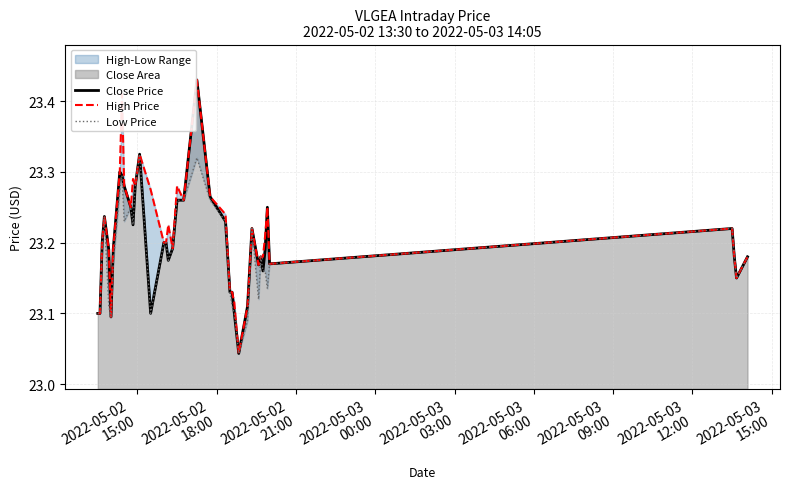

True or false: High Price and Close Price cross at least once.

False